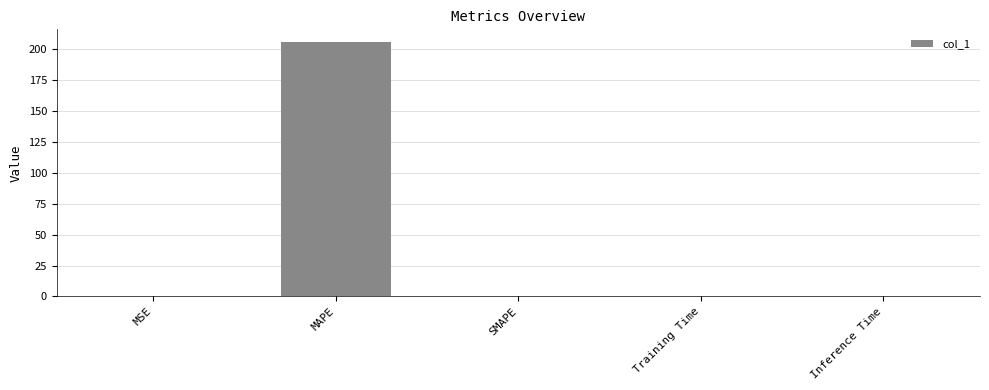

How many series are shown in this chart?

1